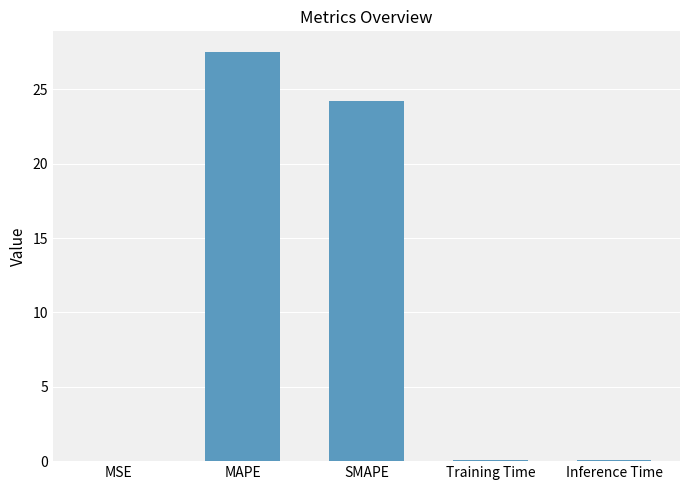

Which has a higher value, SMAPE or Training Time?

SMAPE